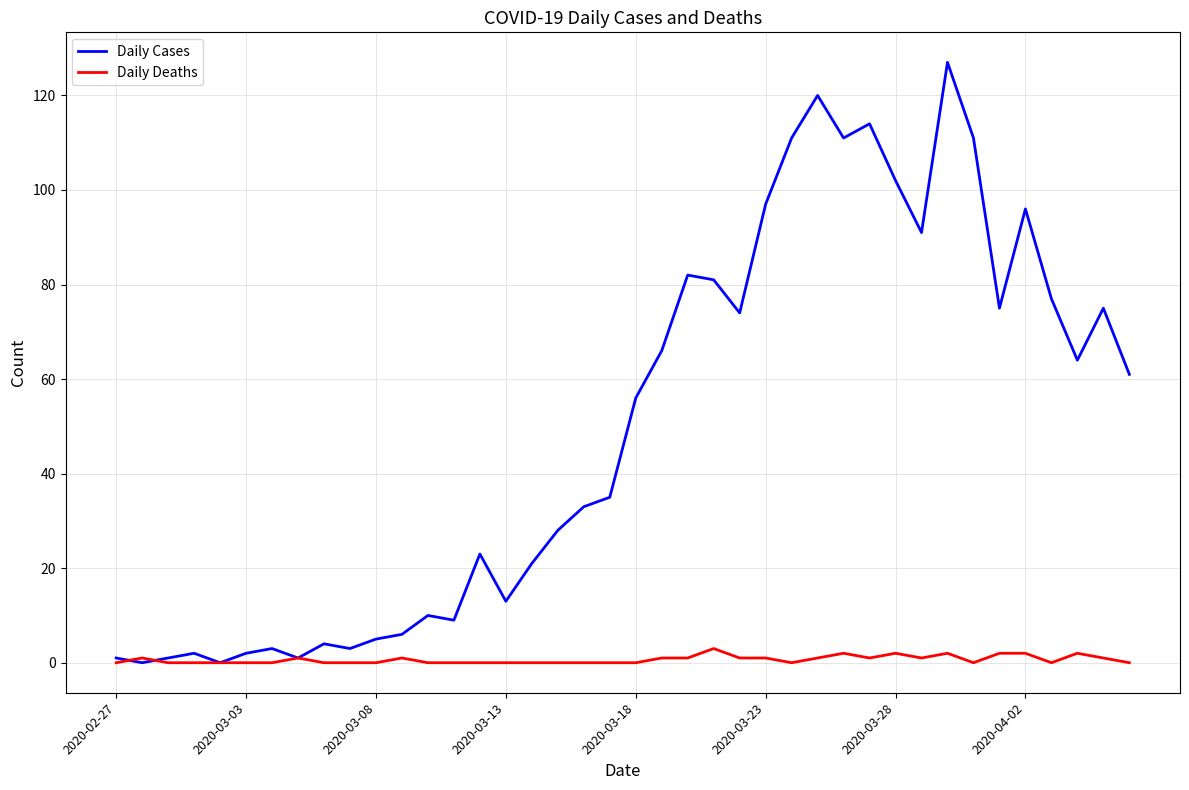

What is the highest value of the Daily Deaths series?

3